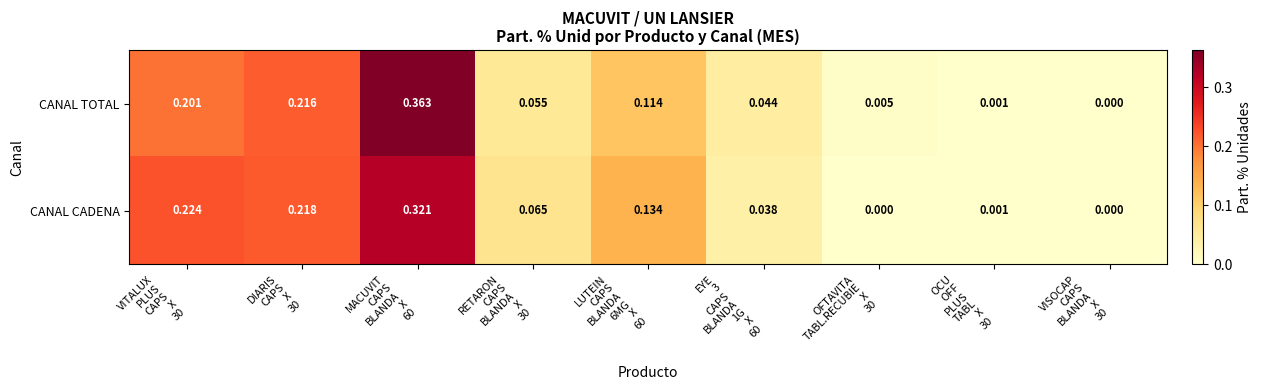

Rank the series by their average value, from lowest to highest.

CANAL TOTAL, CANAL CADENA